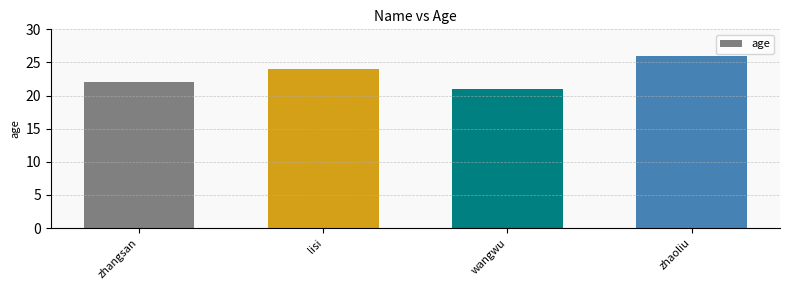

How many data points does each series have?

4